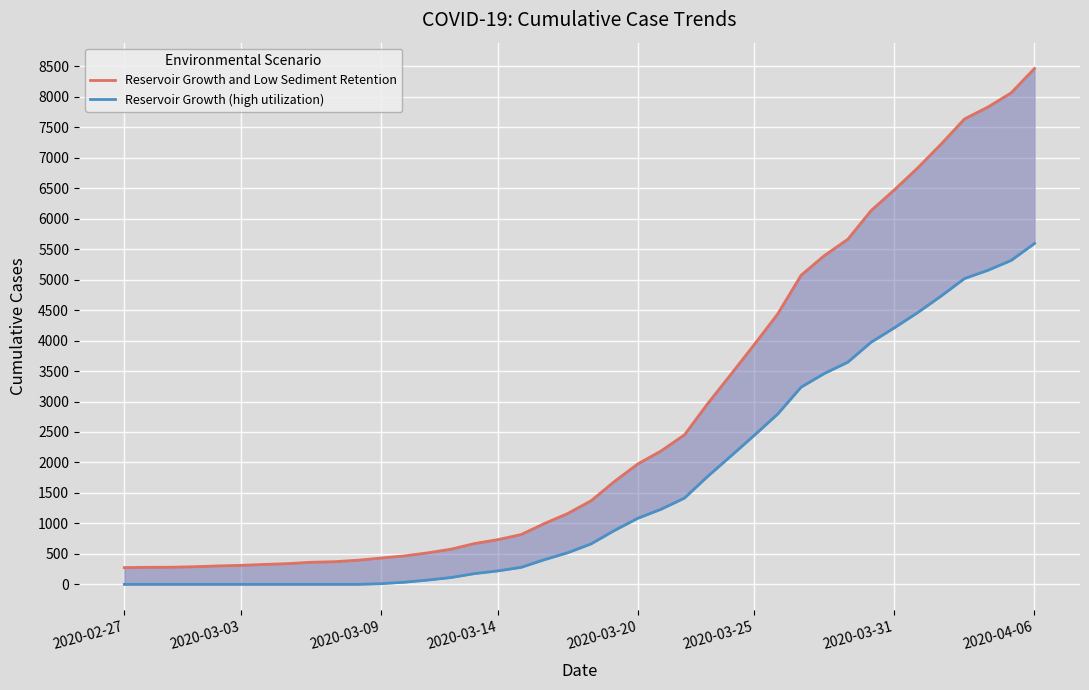

What is the value of the Reservoir Growth and Low Sediment Retention point at the 36th from the left?

7223.4